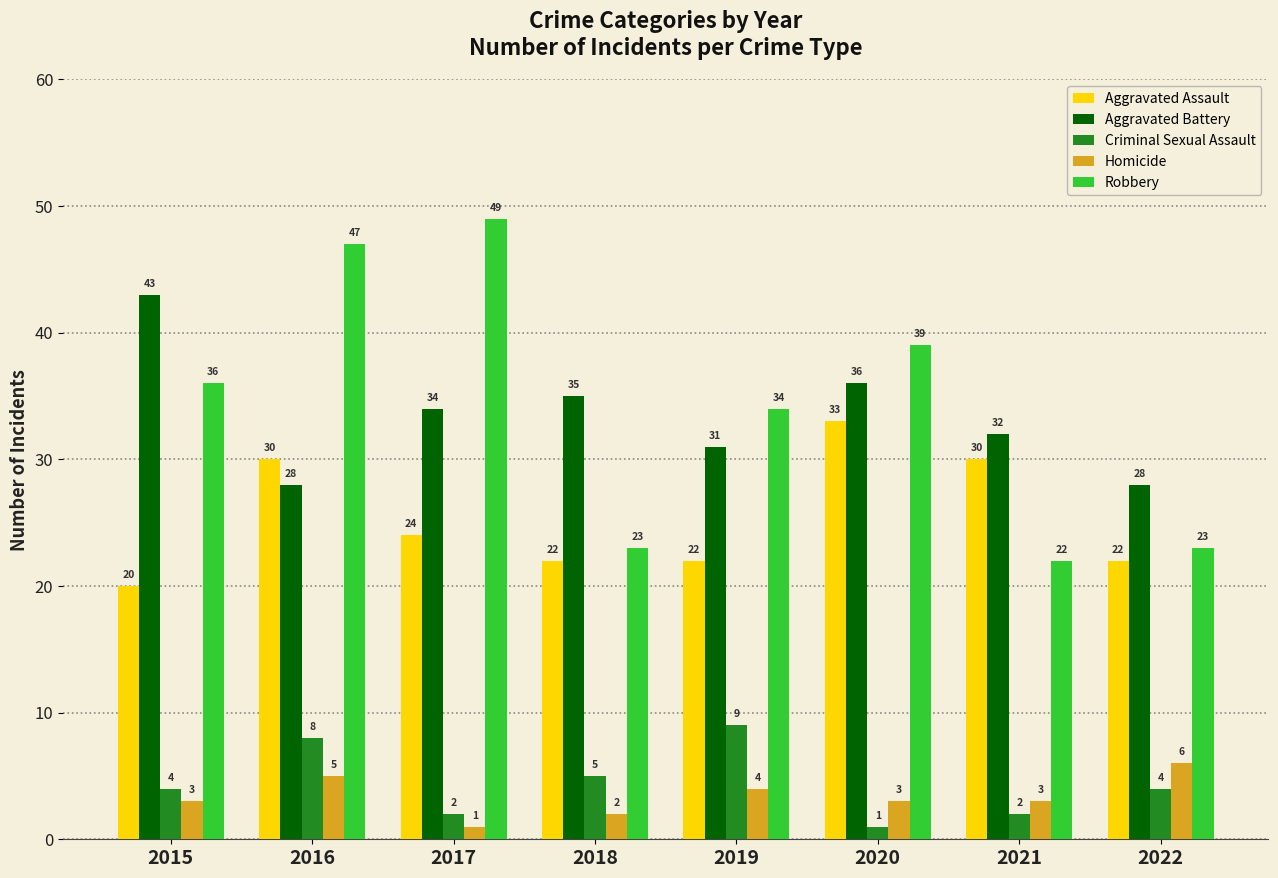

How many categories are shown in the chart?

8